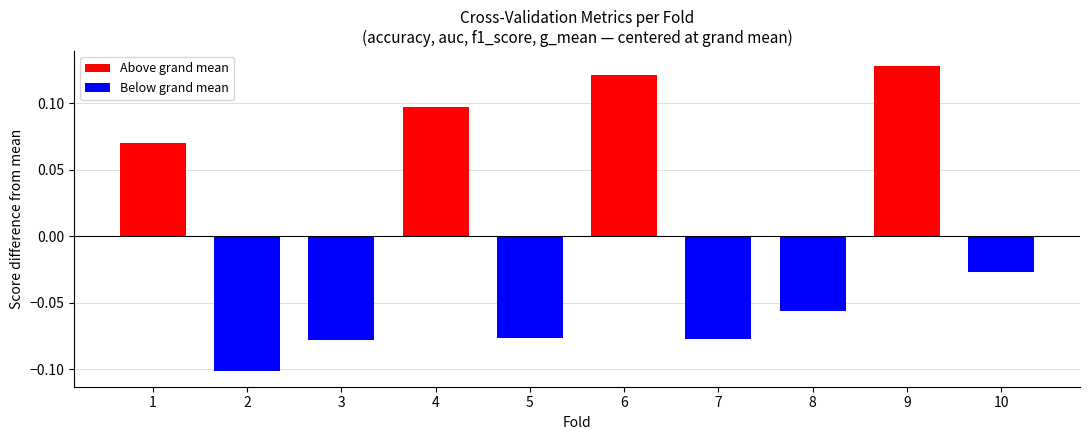

Is it true that the value at 5 is -0.1?

True